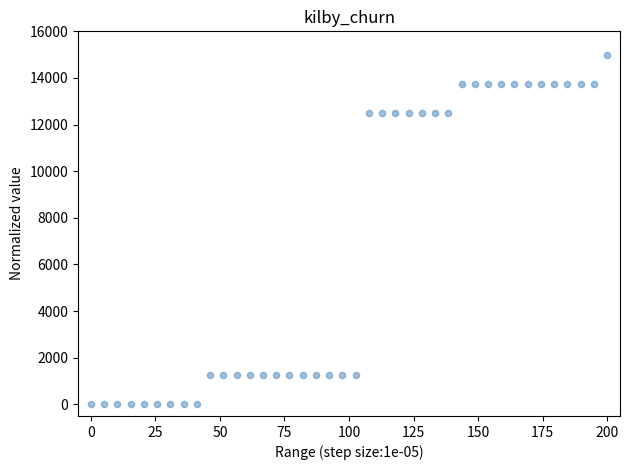

What is the range of Y values (max minus min)?

15000.0